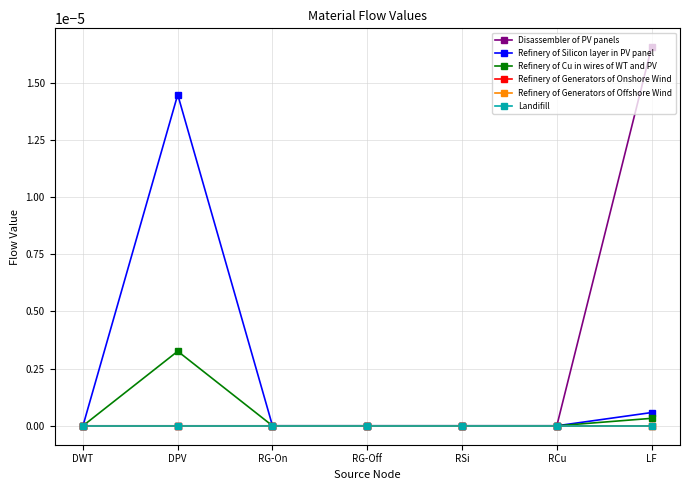

The value of Refinery of Silicon layer in PV panel at RSi is 0.0. True or false?

True